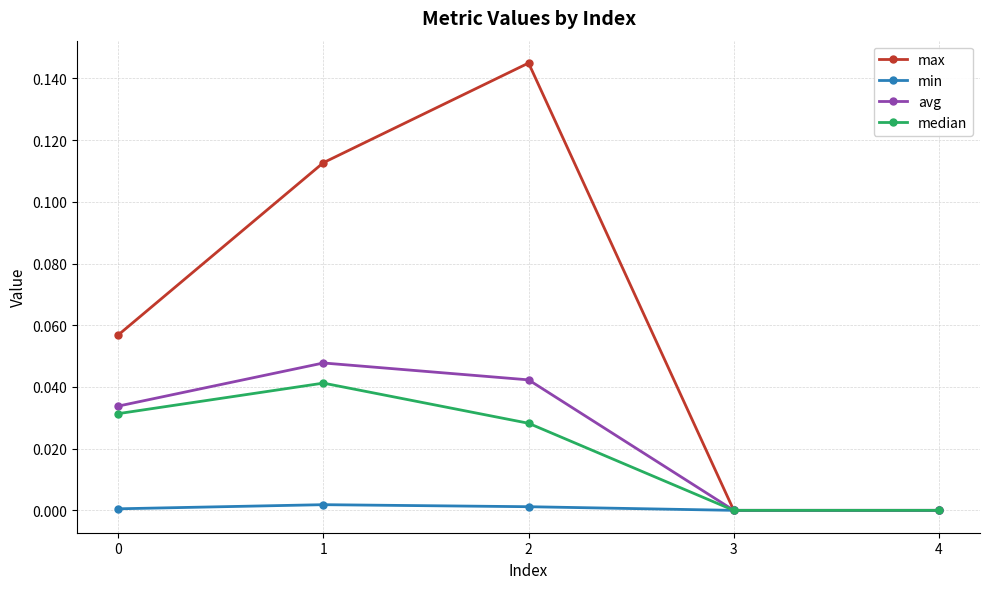

Rank the series by their maximum value, from lowest to highest.

min, median, avg, max